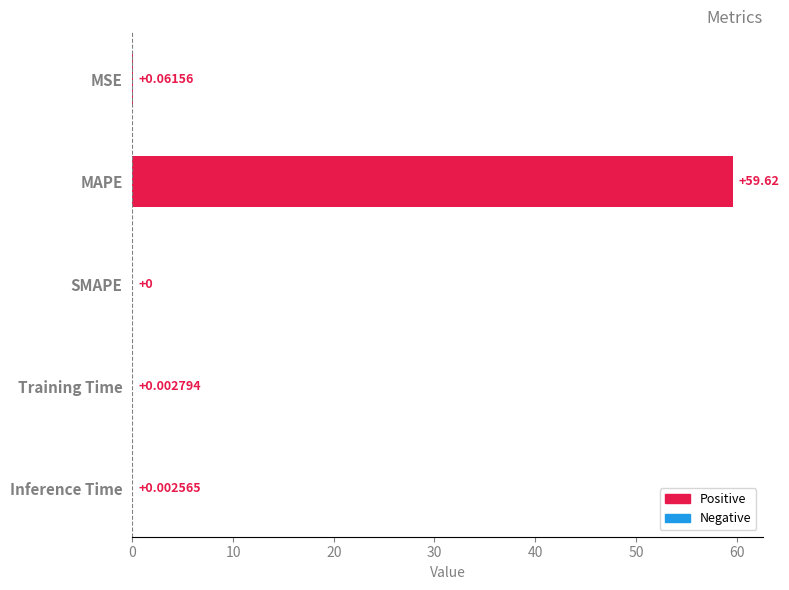

At which label is the value closest to 29?

MSE